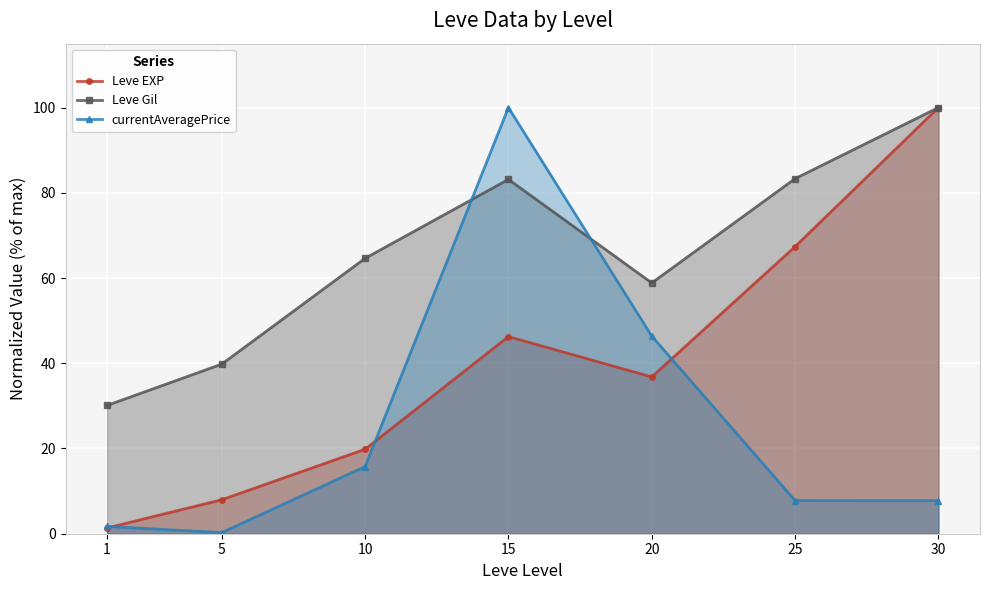

What is the lowest value of the Leve EXP series?

1.4